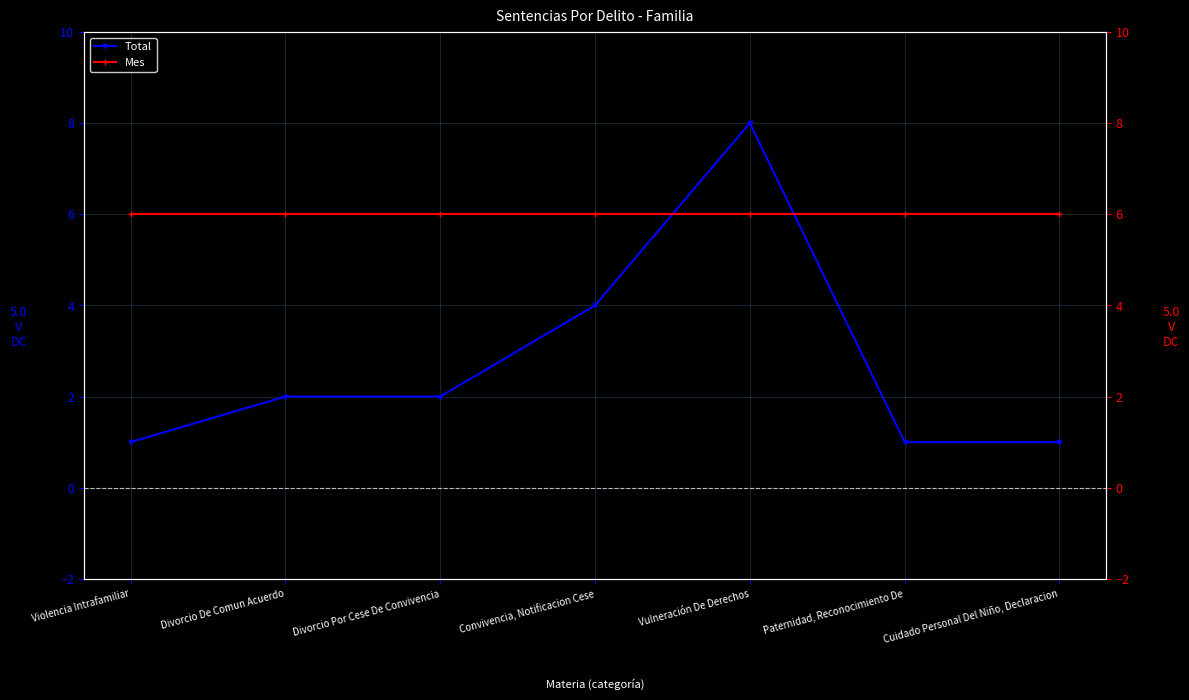

Between Vulneración De Derechos and Paternidad, Reconocimiento De, which is larger?

Vulneración De Derechos